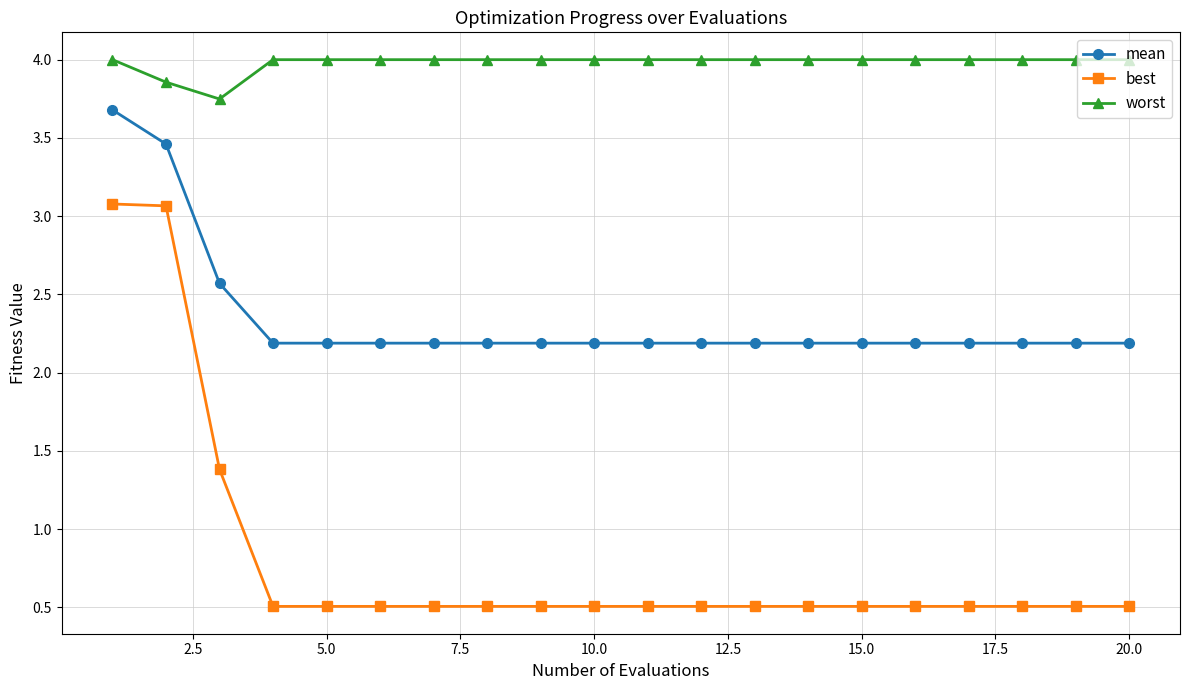

How many mean values are between 2 and 3?

18